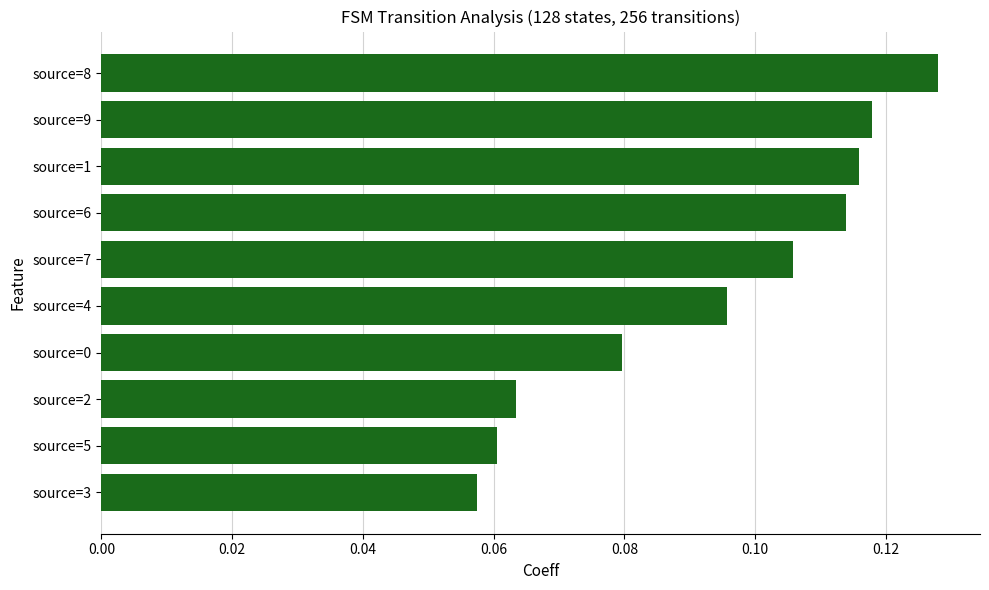

Rank the categories by value from lowest to highest.

source=3, source=5, source=2, source=0, source=4, source=7, source=6, source=1, source=9, source=8